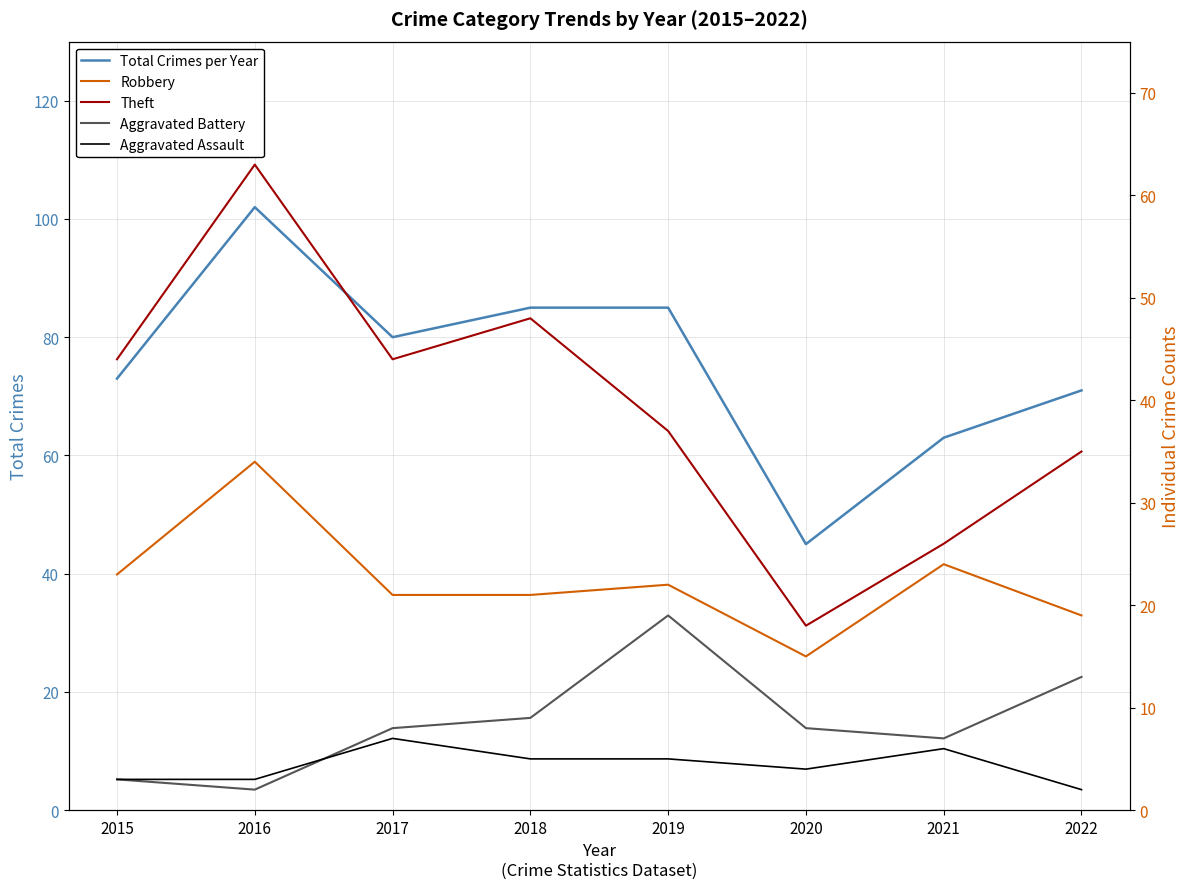

What is the average value of the Total Crimes per Year series?

76